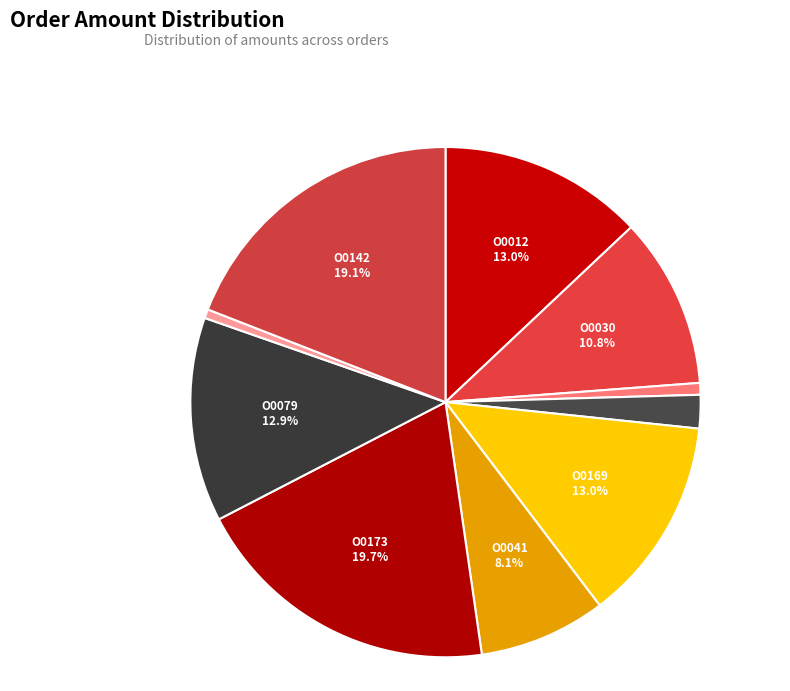

Is there a majority slice in this chart?

No